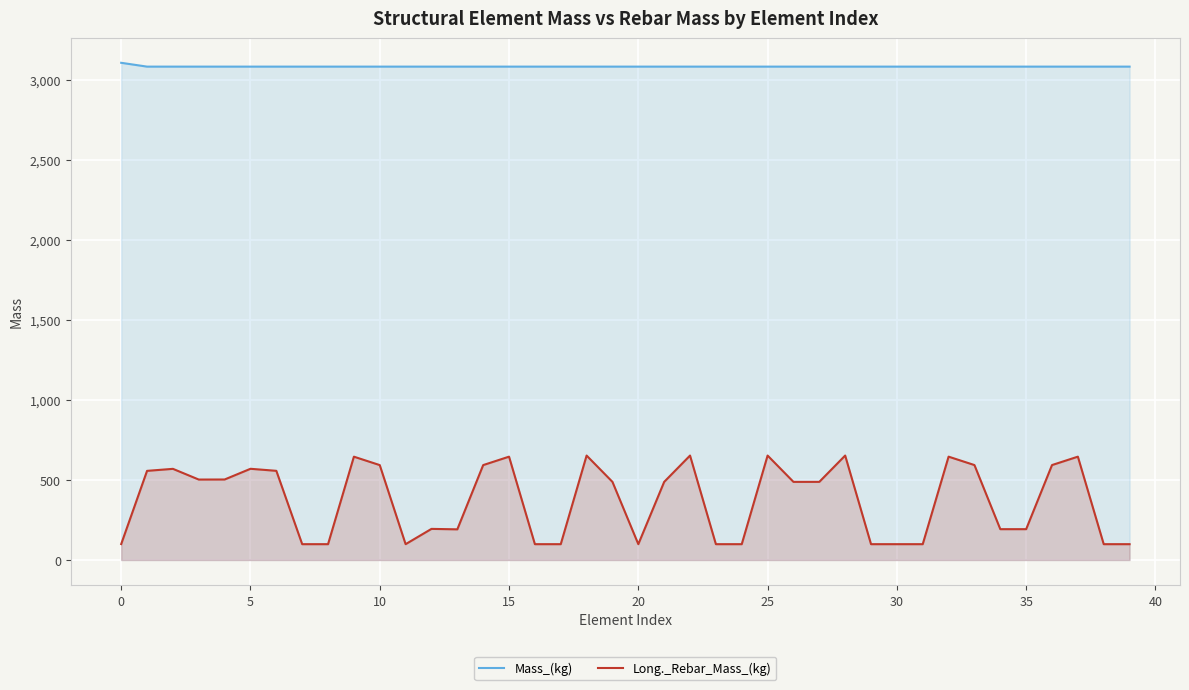

True or false: Long._Rebar_Mass_(kg) has more than 2 points higher than both neighbors.

True